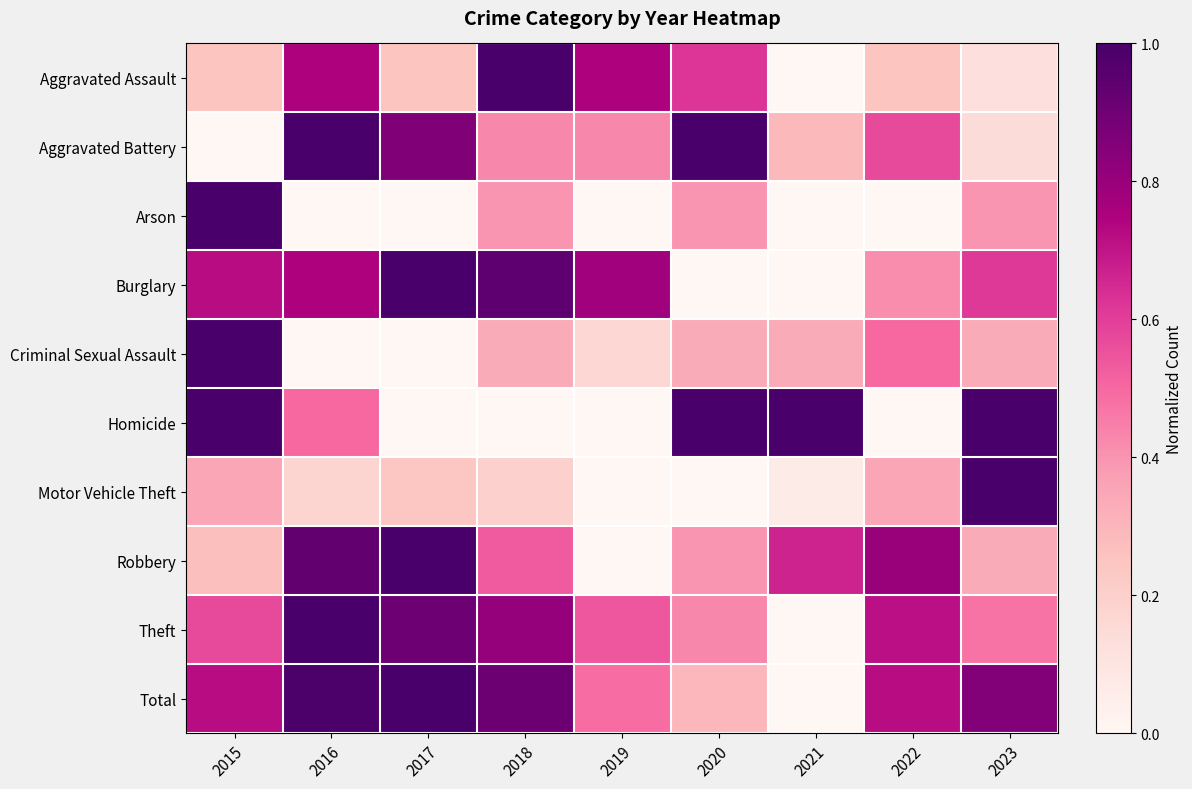

Reading right to left, what are all the values shown in this chart?

Aggravated Assault: 2023=0.1	2022=0.2	2021=0.0	2020=0.6	2019=0.7	2018=1.0	2017=0.2	2016=0.7	2015=0.2
Aggravated Battery: 2023=0.1	2022=0.6	2021=0.3	2020=1.0	2019=0.4	2018=0.4	2017=0.9	2016=1.0	2015=0.0
Arson: 2023=0.4	2022=0.0	2021=0.0	2020=0.4	2019=0.0	2018=0.4	2017=0.0	2016=0.0	2015=1.0
Burglary: 2023=0.6	2022=0.4	2021=0.0	2020=0.0	2019=0.8	2018=0.9	2017=1.0	2016=0.7	2015=0.7
Criminal Sexual Assault: 2023=0.3	2022=0.5	2021=0.3	2020=0.3	2019=0.2	2018=0.3	2017=0.0	2016=0.0	2015=1.0
Homicide: 2023=1.0	2022=0.0	2021=1.0	2020=1.0	2019=0.0	2018=0.0	2017=0.0	2016=0.5	2015=1.0
Motor Vehicle Theft: 2023=1.0	2022=0.3	2021=0.1	2020=0.0	2019=0.0	2018=0.2	2017=0.2	2016=0.2	2015=0.3
Robbery: 2023=0.3	2022=0.8	2021=0.7	2020=0.4	2019=0.0	2018=0.5	2017=1.0	2016=0.9	2015=0.3
Theft: 2023=0.5	2022=0.7	2021=0.0	2020=0.4	2019=0.5	2018=0.8	2017=0.9	2016=1.0	2015=0.6
Total: 2023=0.9	2022=0.7	2021=0.0	2020=0.3	2019=0.5	2018=0.9	2017=1.0	2016=1.0	2015=0.7